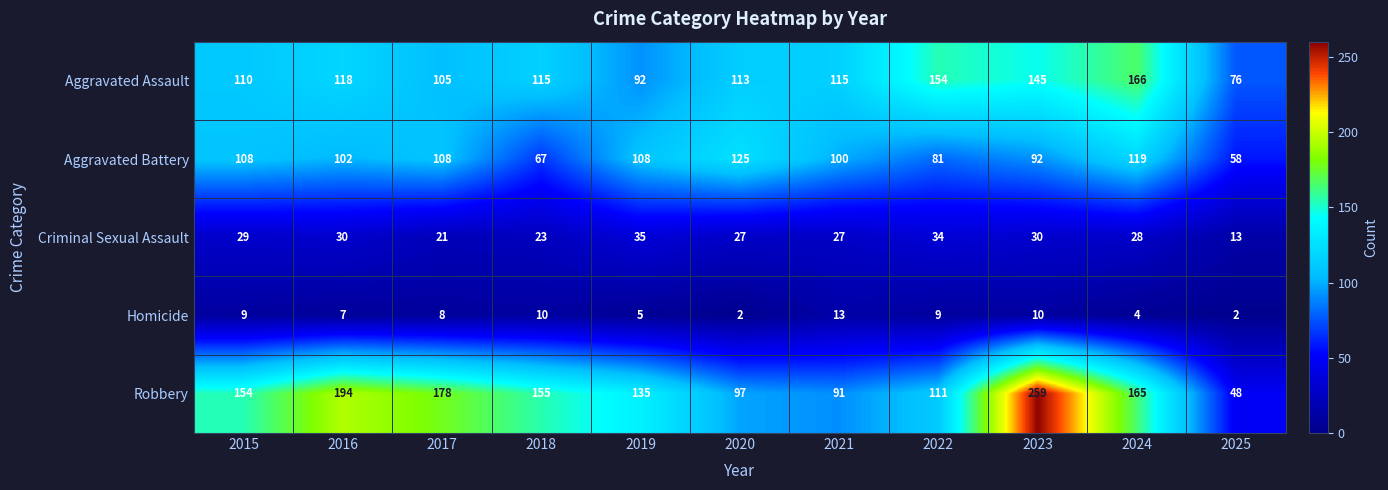

List the series in order of their peak value, lowest first.

Homicide, Criminal Sexual Assault, Aggravated Battery, Aggravated Assault, Robbery